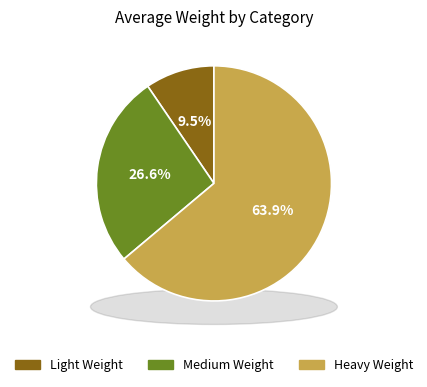

True or false: Medium Weight accounts for 16% of the total.

False